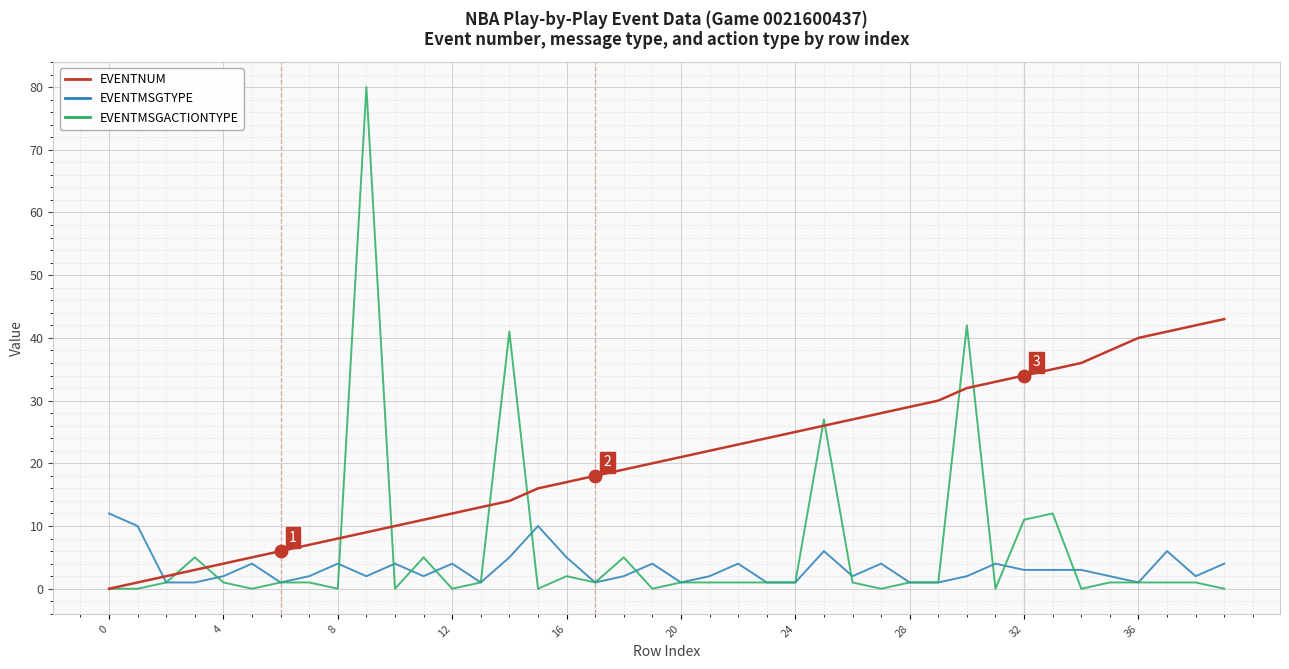

Which series has the largest range (max minus min)?

EVENTMSGACTIONTYPE